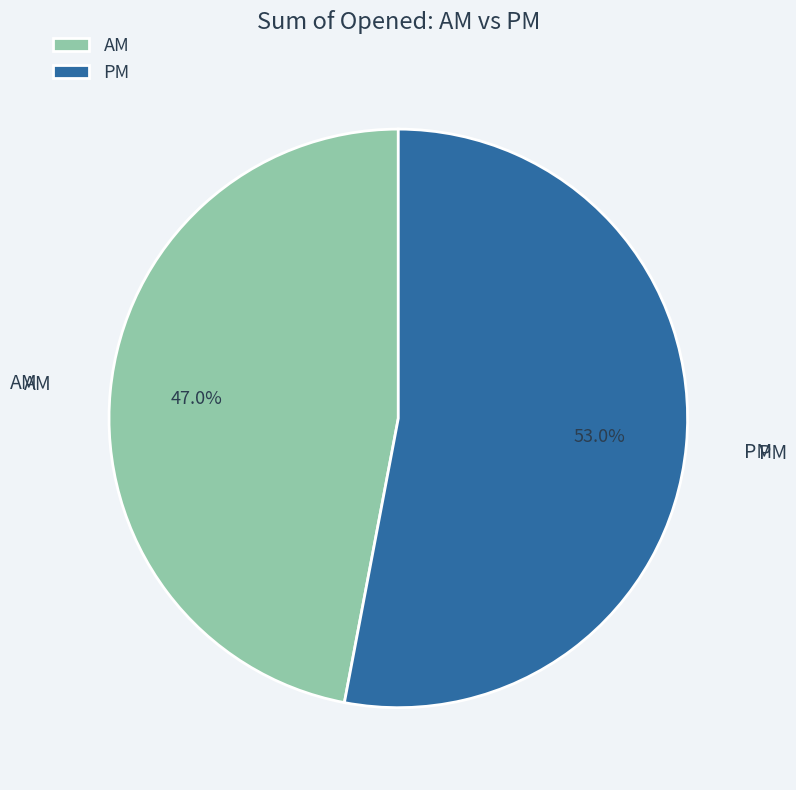

Is AM the majority of the pie?

No